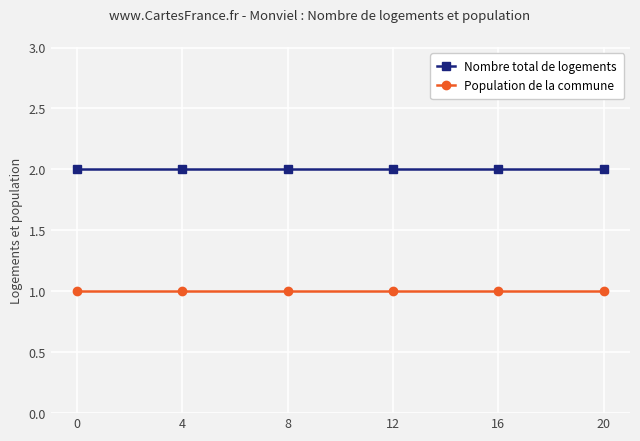

What is the difference between the highest and lowest values at 20?

1